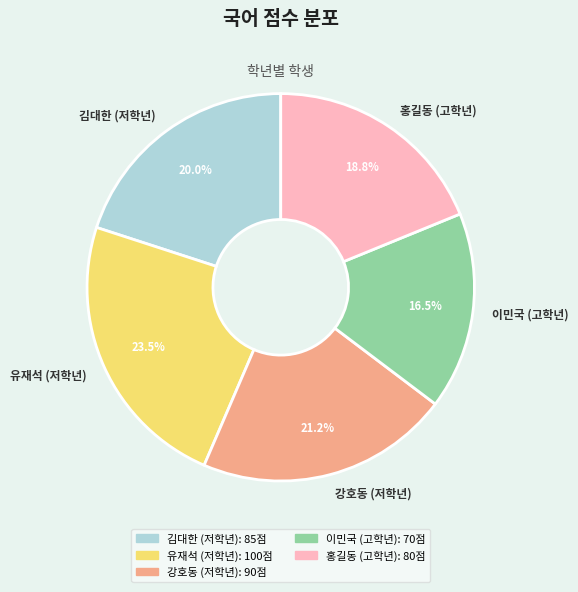

Between 홍길동 (고학년) and 강호동 (저학년), which is larger?

강호동 (저학년)